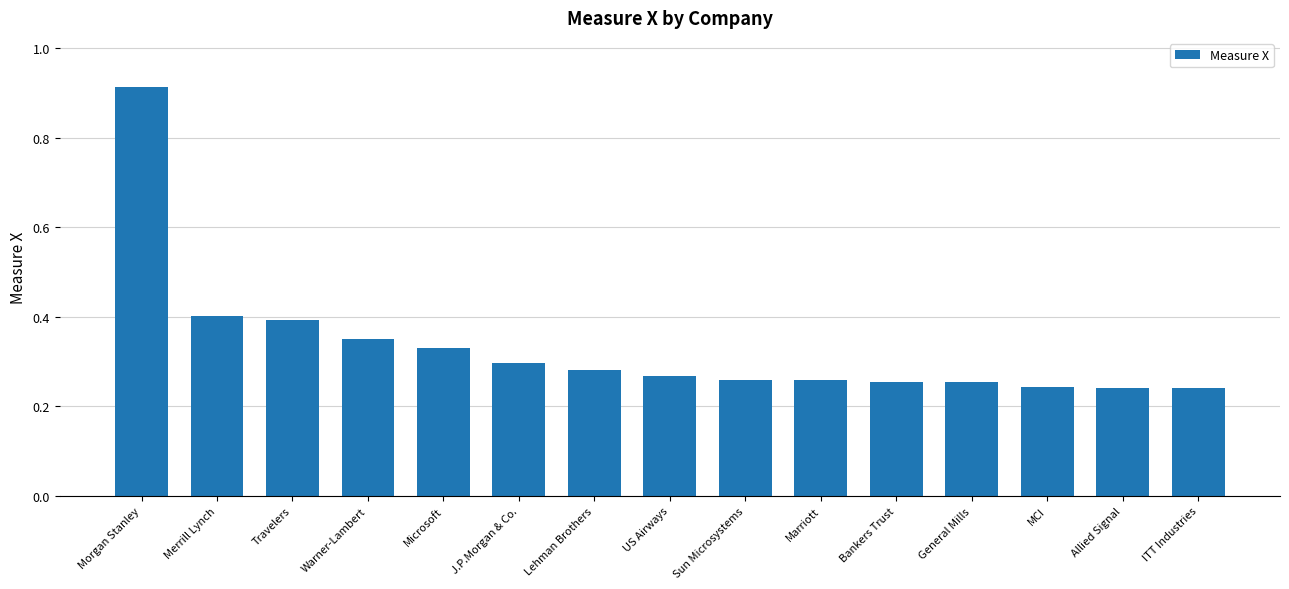

What position from the left is Warner-Lambert?

4